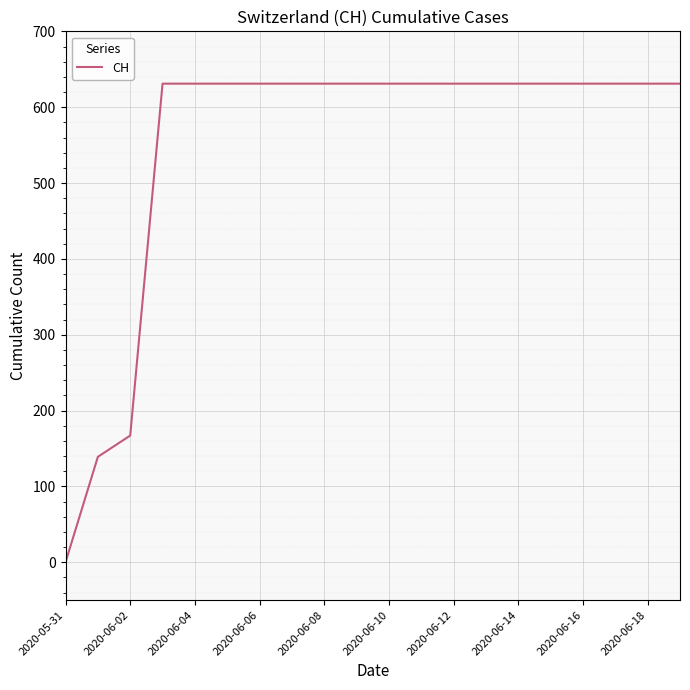

What is the difference between the maximum and minimum values?

631